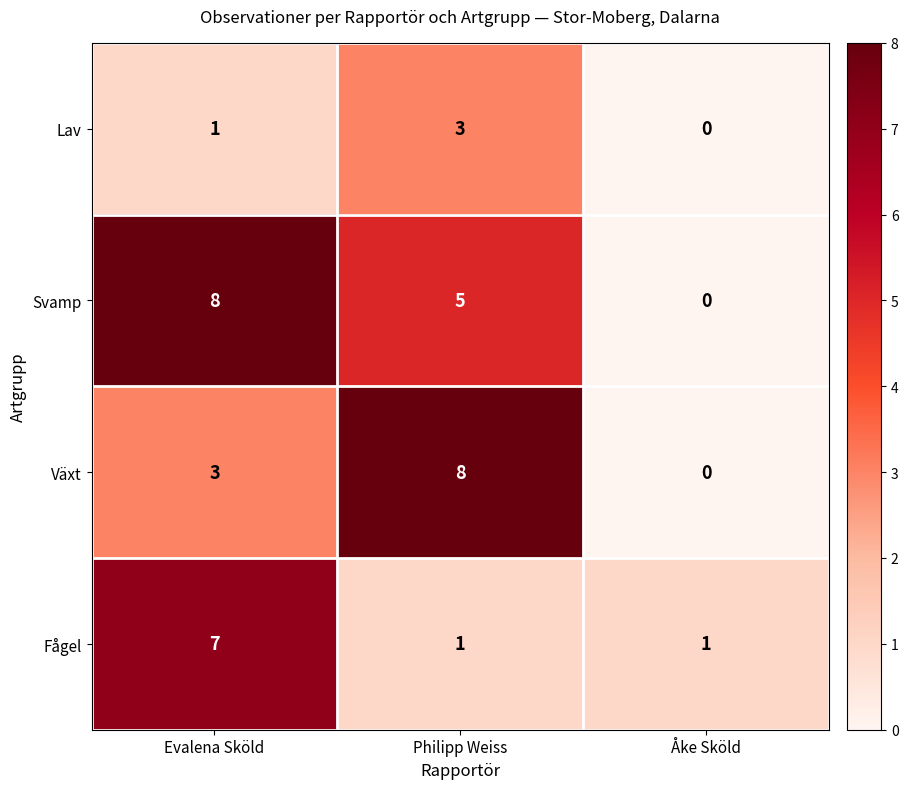

Count the Svamp values in the range 0 to 8.

3